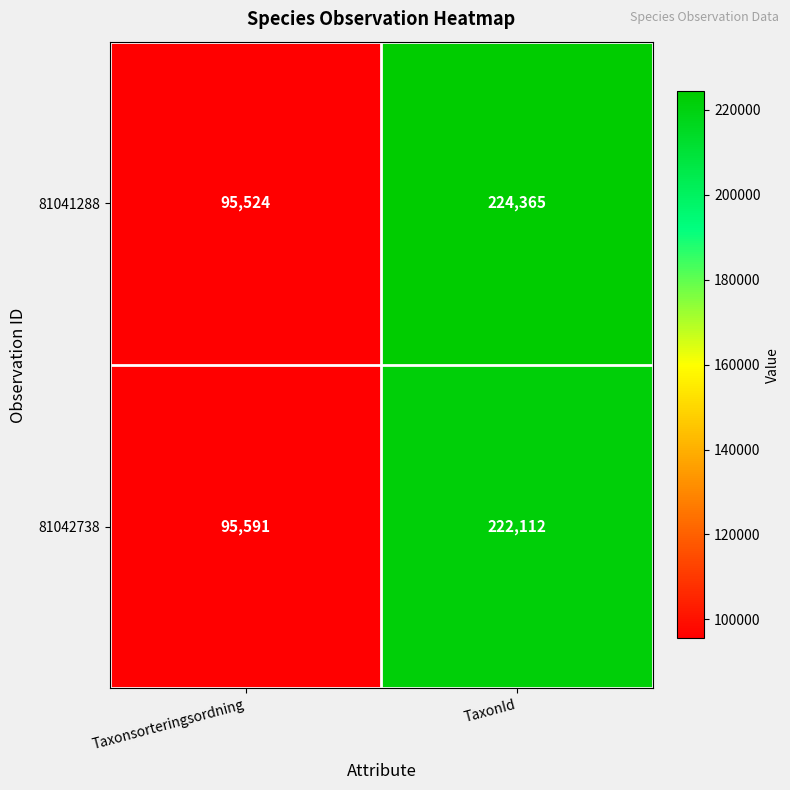

What is the difference between the 81042738 values at Taxonsorteringsordning and TaxonId?

126521